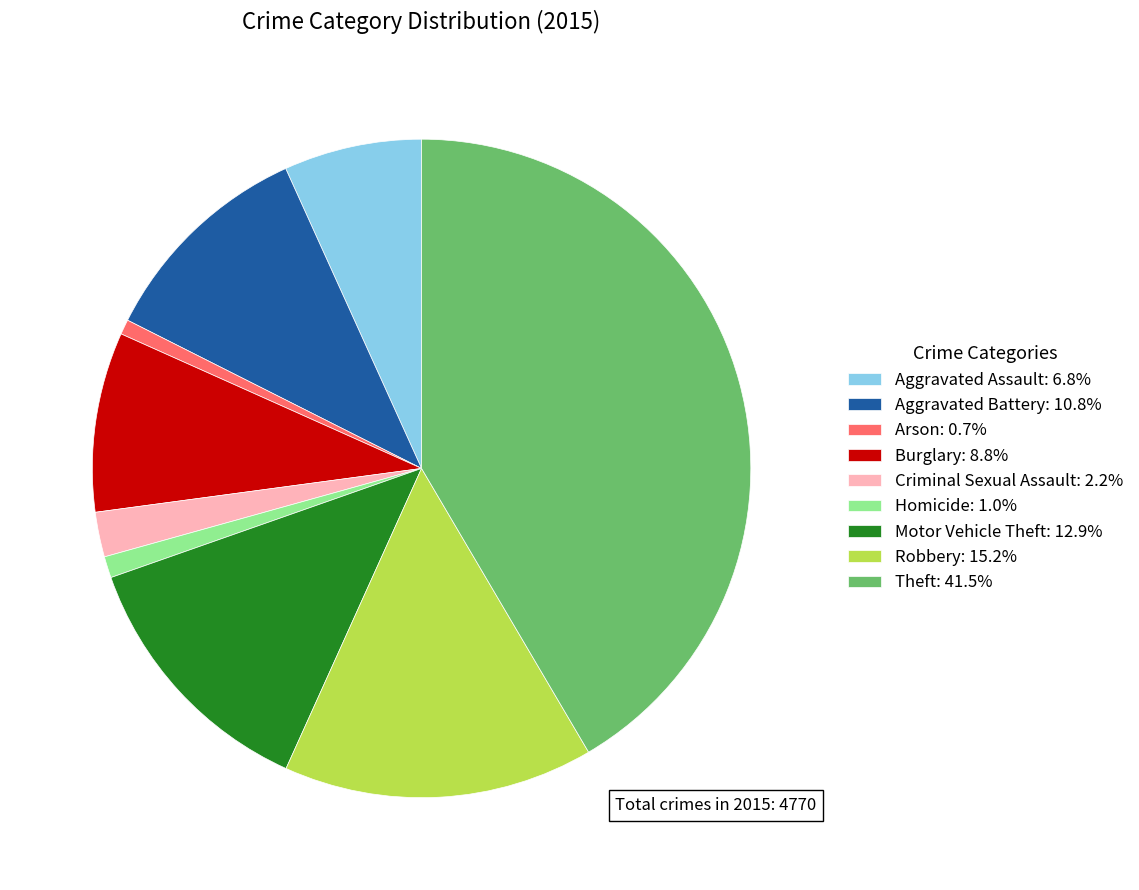

Do Motor Vehicle Theft: 12.9% and Aggravated Battery: 10.8% together represent more than half of the pie?

No